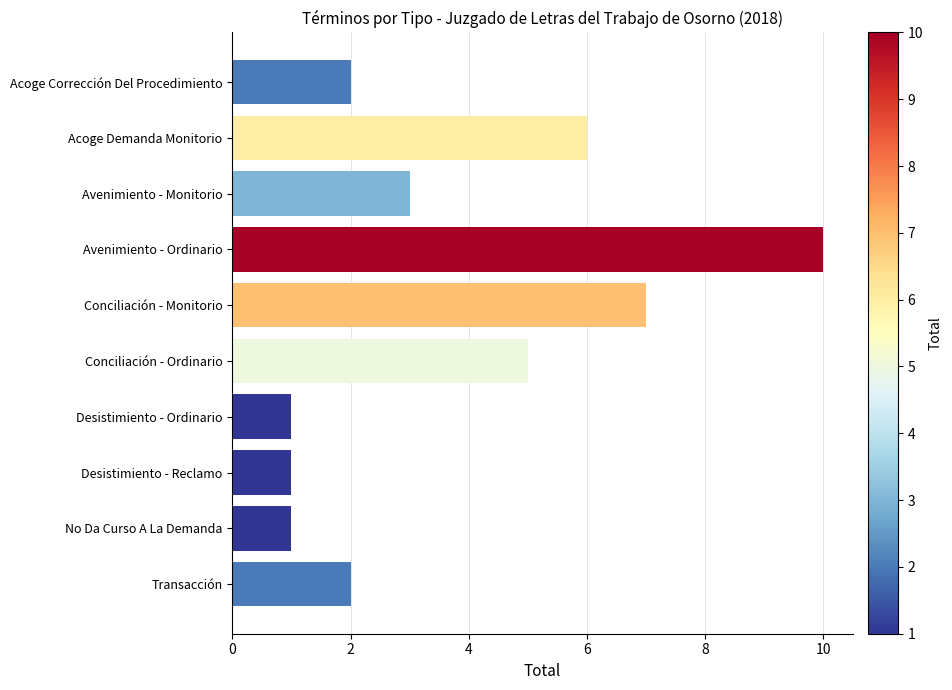

What is the approximate value at Avenimiento - Monitorio?

3